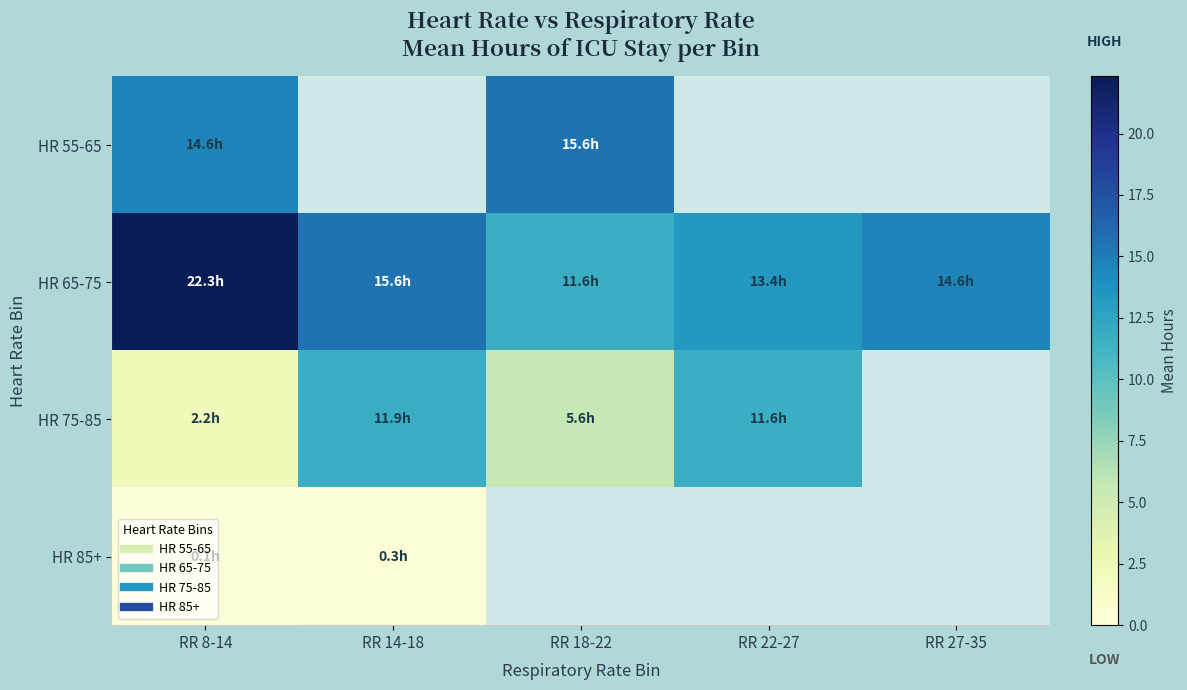

What is the maximum value for HR 65-75?

22.3